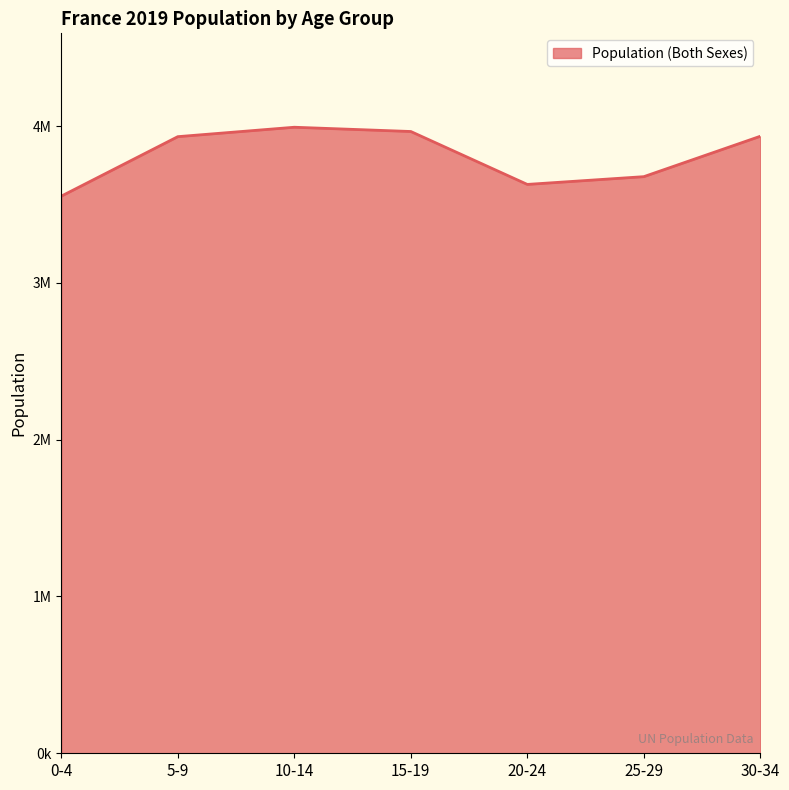

What is the change in value from 10-14 to 15-19?

-27181